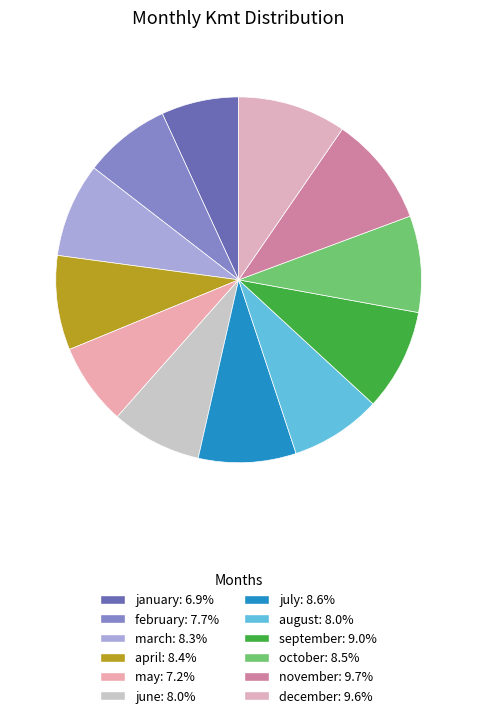

Approximately how many times larger is the value at december compared to february?

1.2